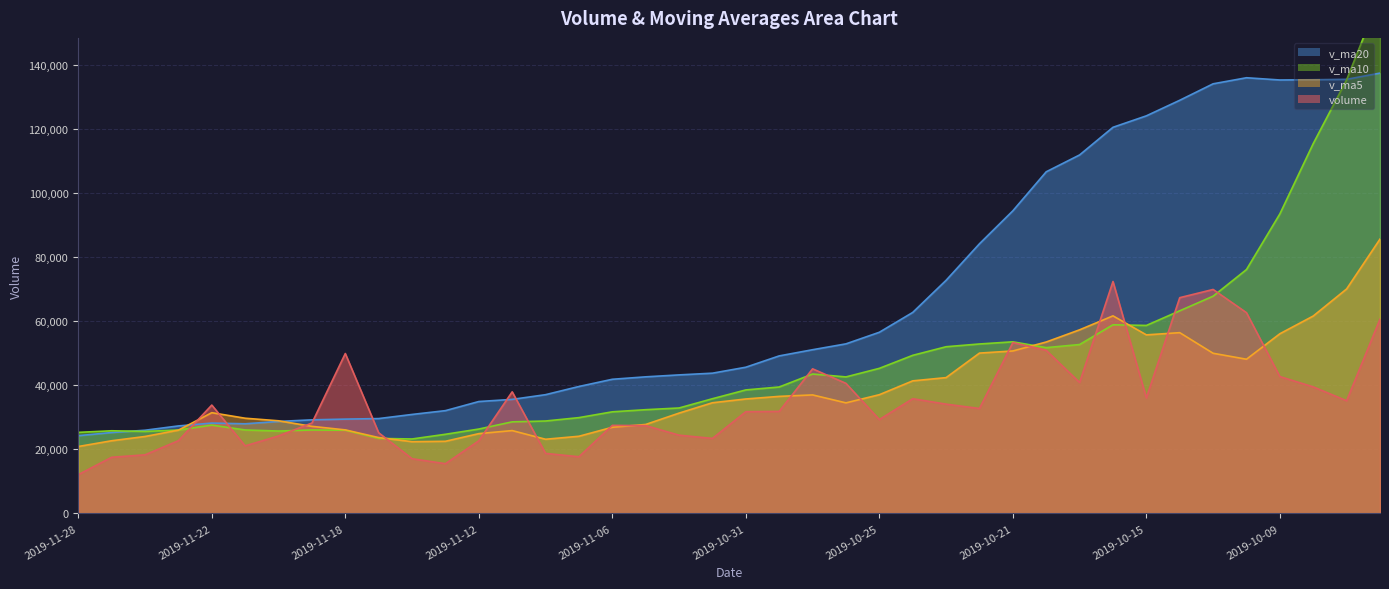

What are all the series names shown in the legend?

volume, v_ma5, v_ma10, v_ma20